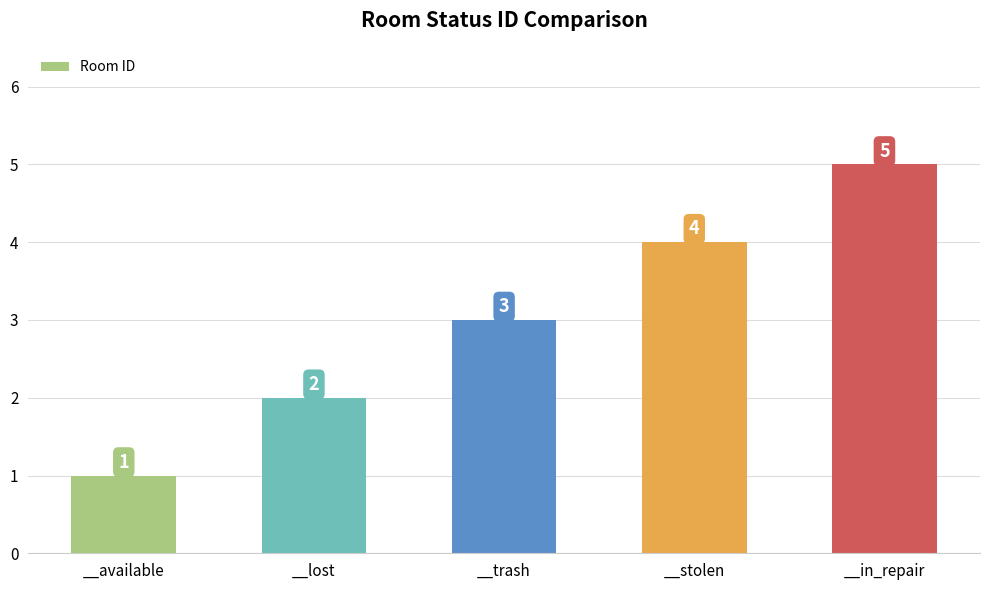

Which has a higher value, __lost or __trash?

__trash